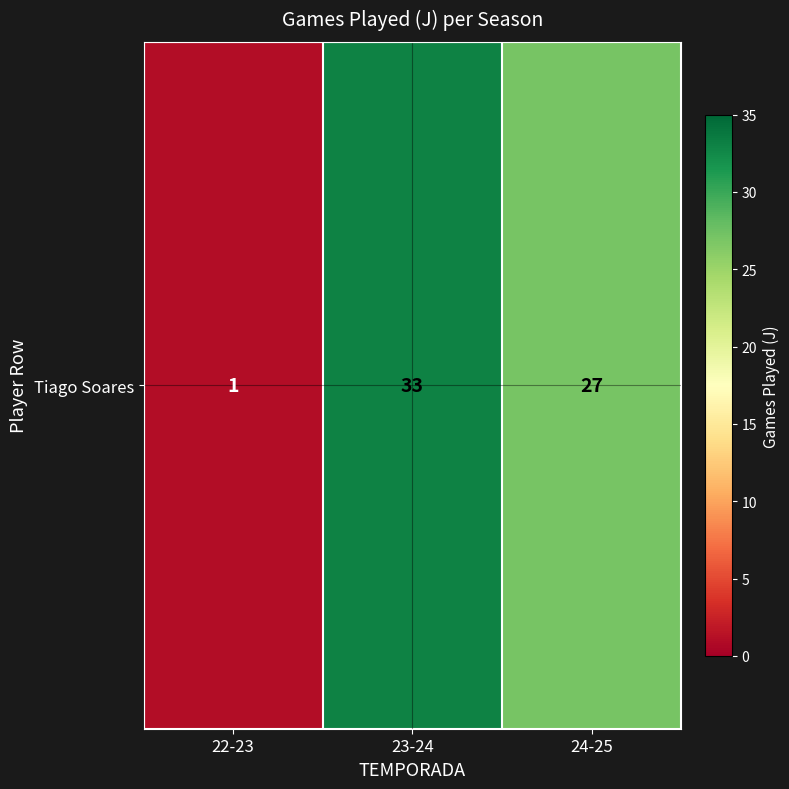

What is the sum of all values?

61